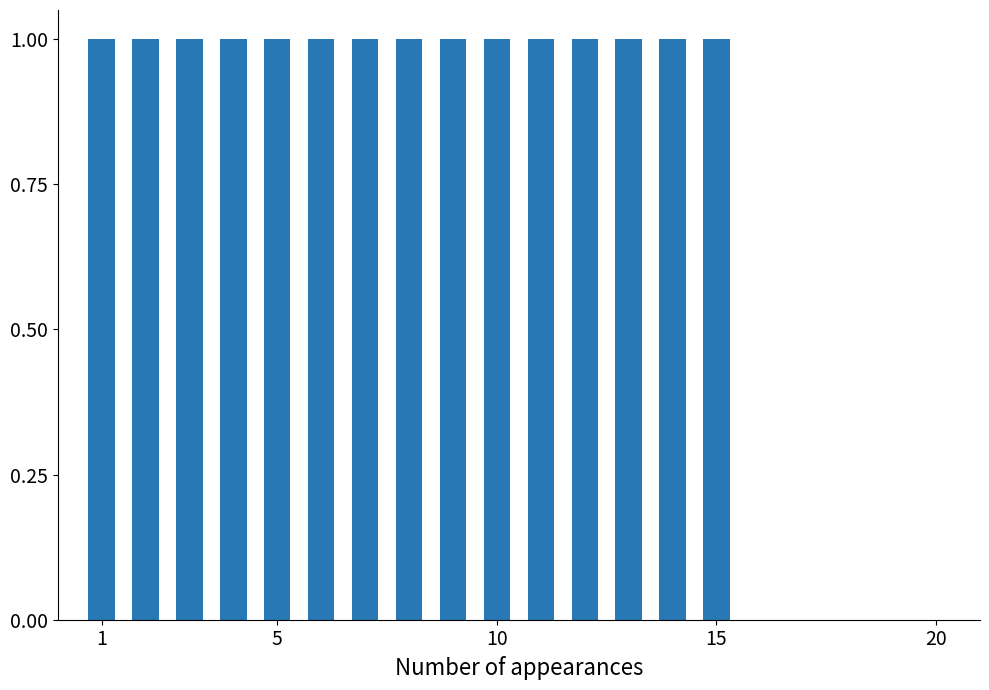

What is the smallest value displayed?

1